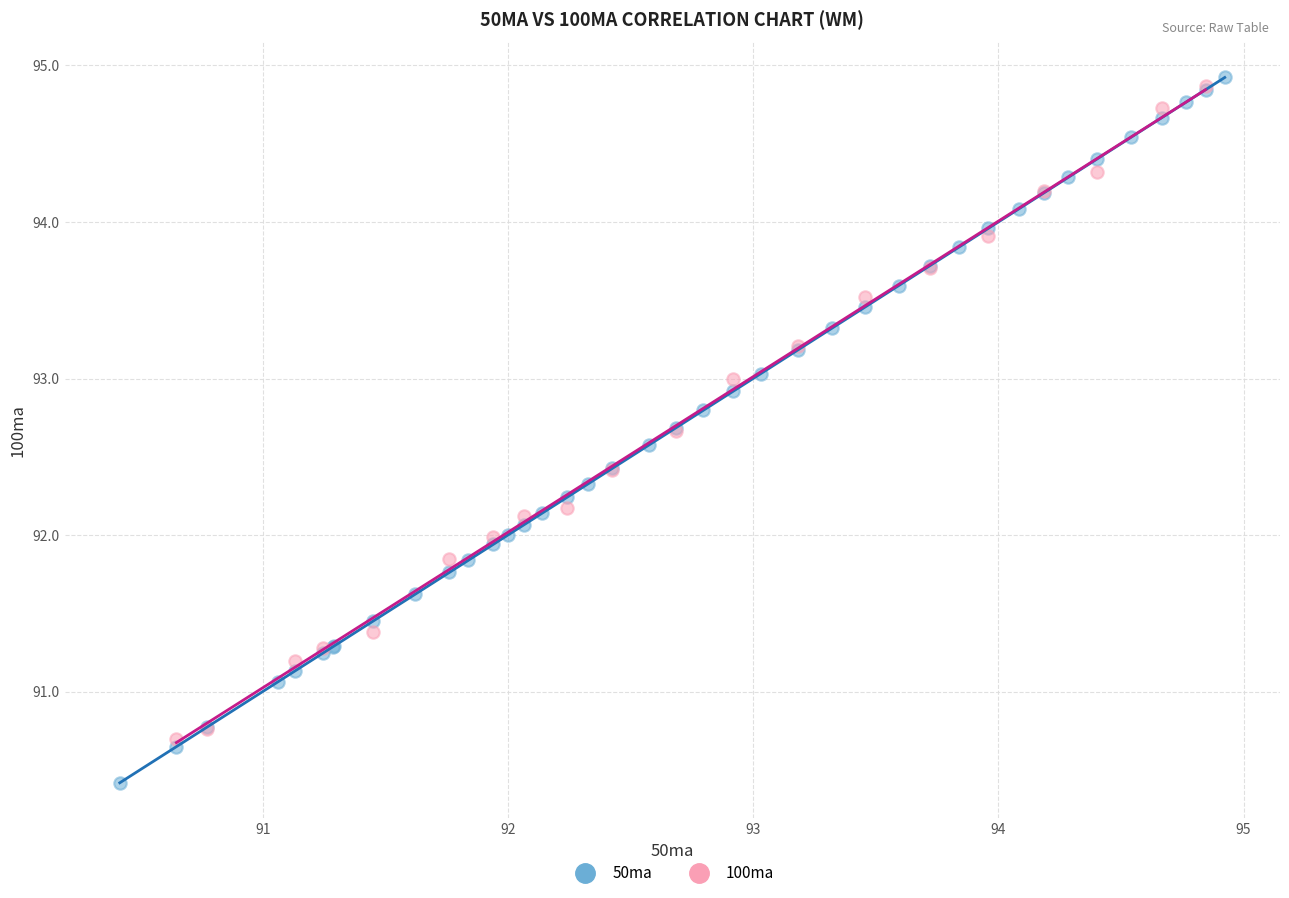

Which series reaches the minimum Y coordinate?

50ma